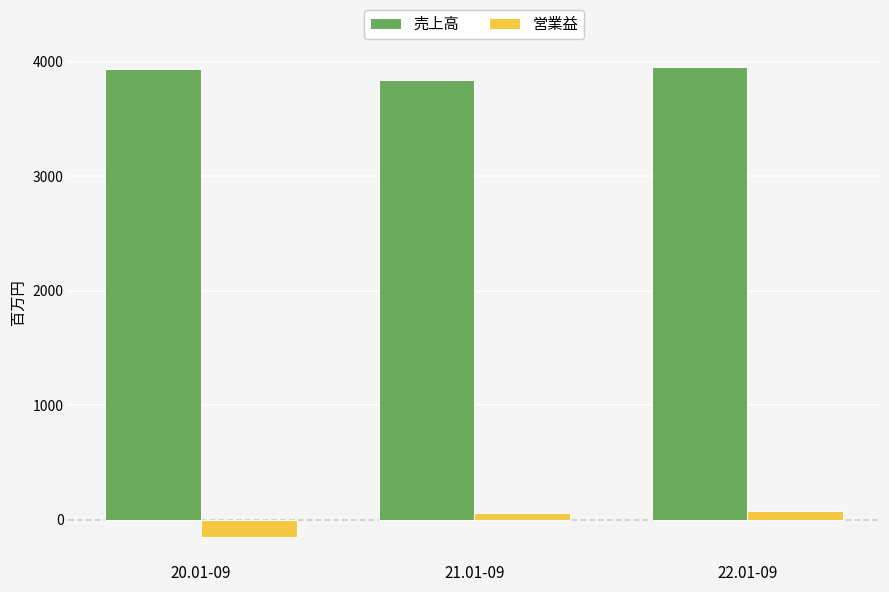

What is the difference between the highest and lowest values at 21.01-09?

3790